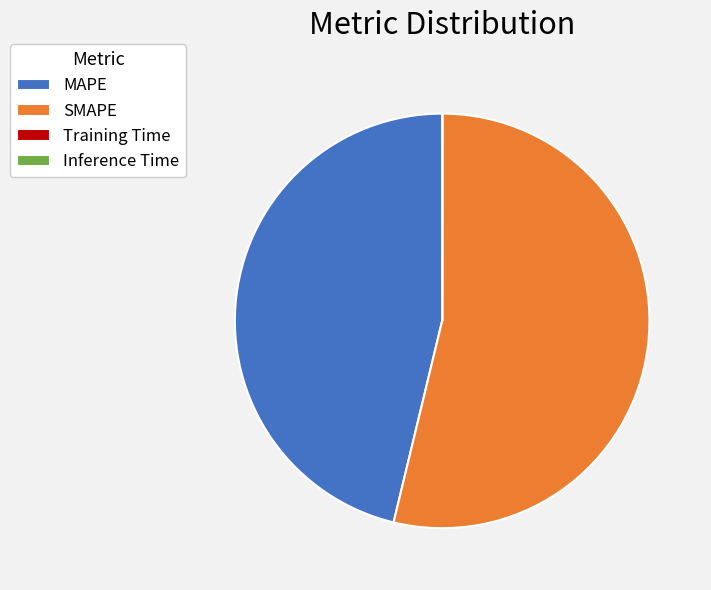

Does MAPE represent more than half of the total?

No